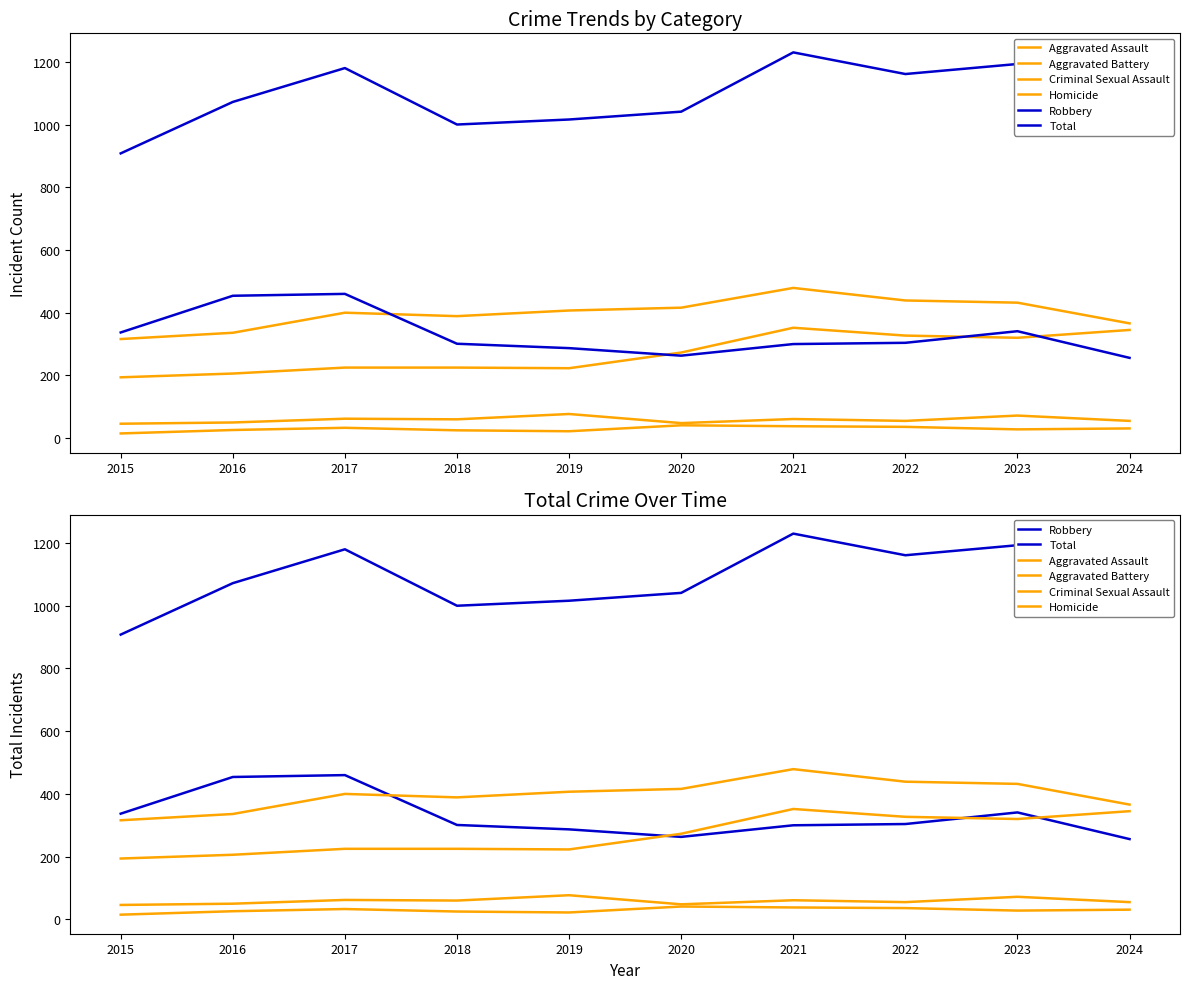

What is the difference between the maximum and minimum values in the Aggravated Battery series?

163